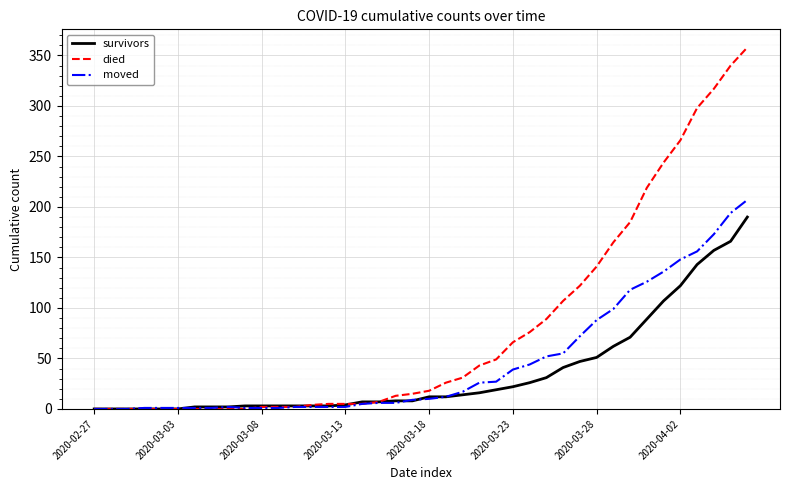

What is the highest value of the survivors series?

190